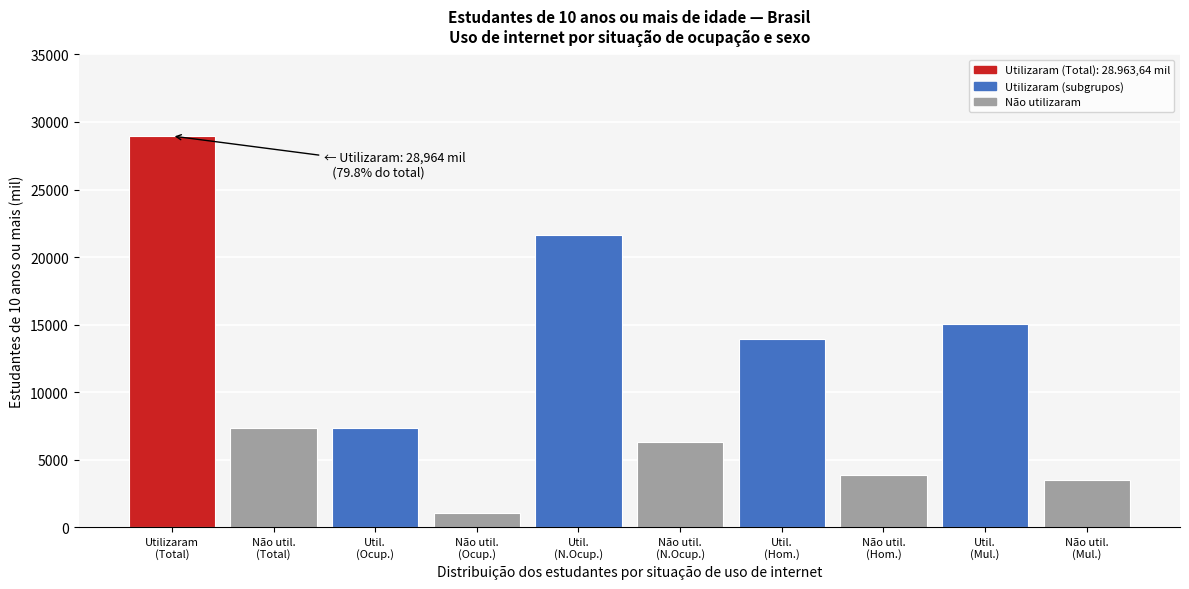

What is the smallest value displayed?

1058.3